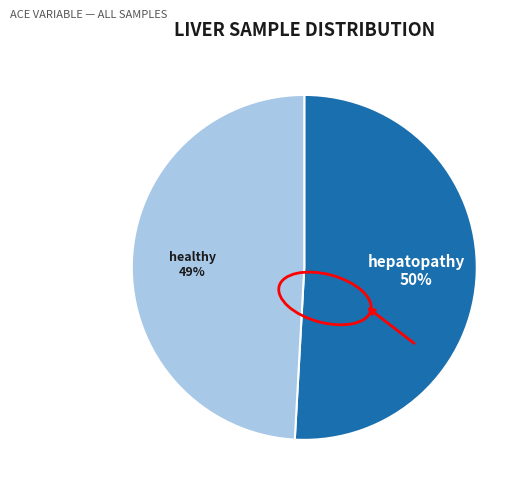

True or false: hepatopathy accounts for 41% of the total.

False